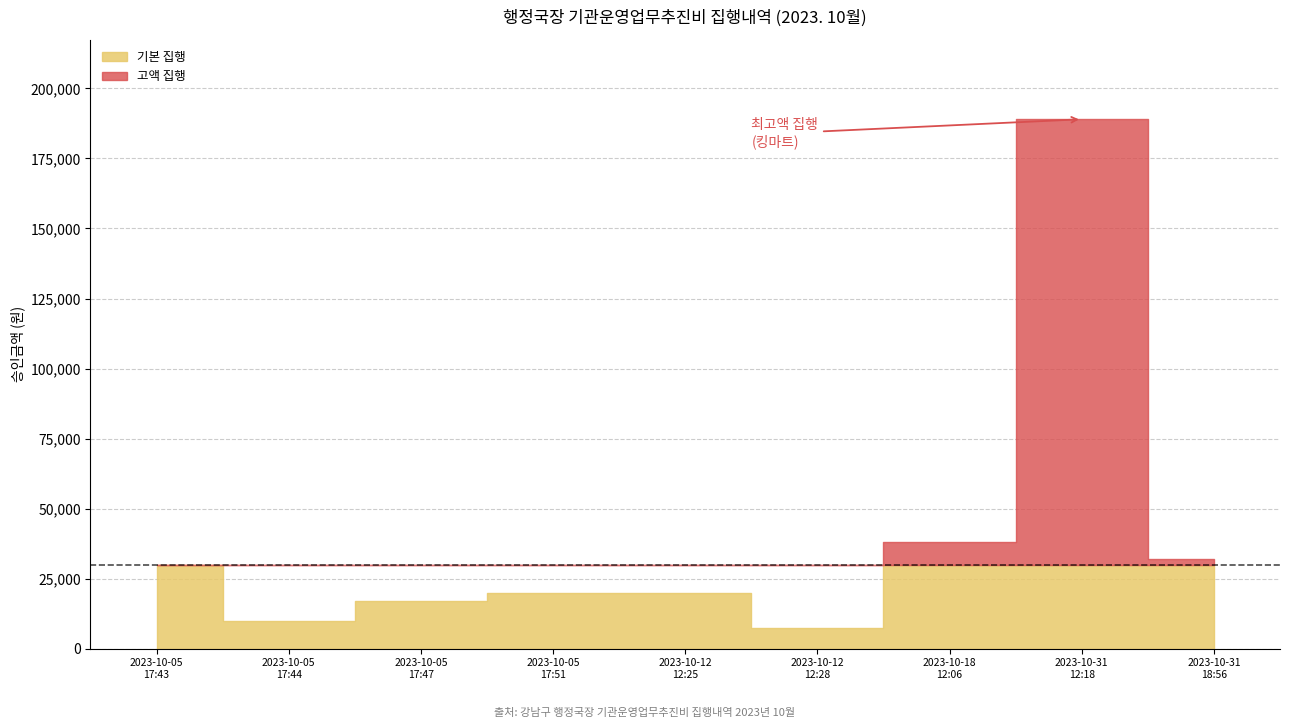

What is the ratio of the value at 2023-10-05
17:47 to the value at 2023-10-18
12:06?

0.4